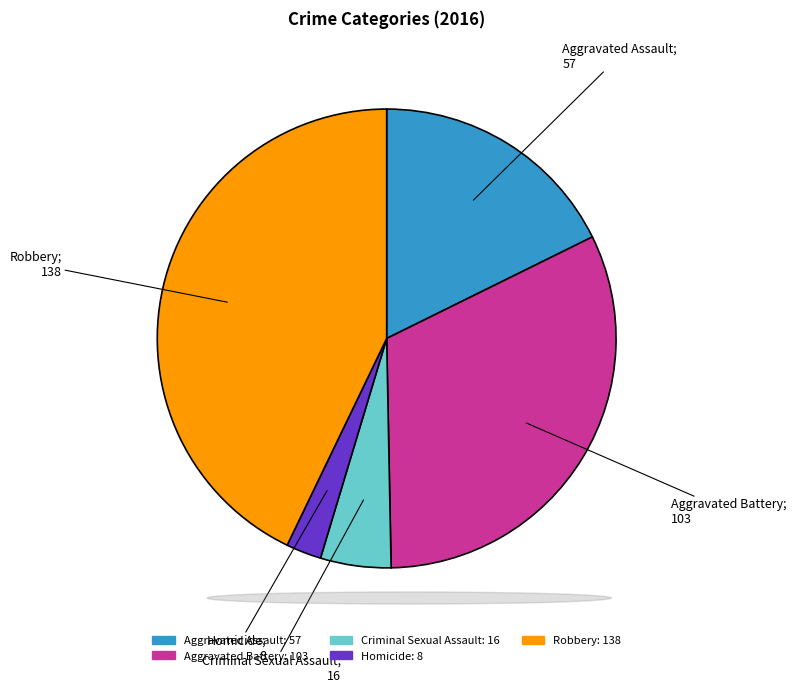

Is it true that Robbery is 31% of the pie?

False